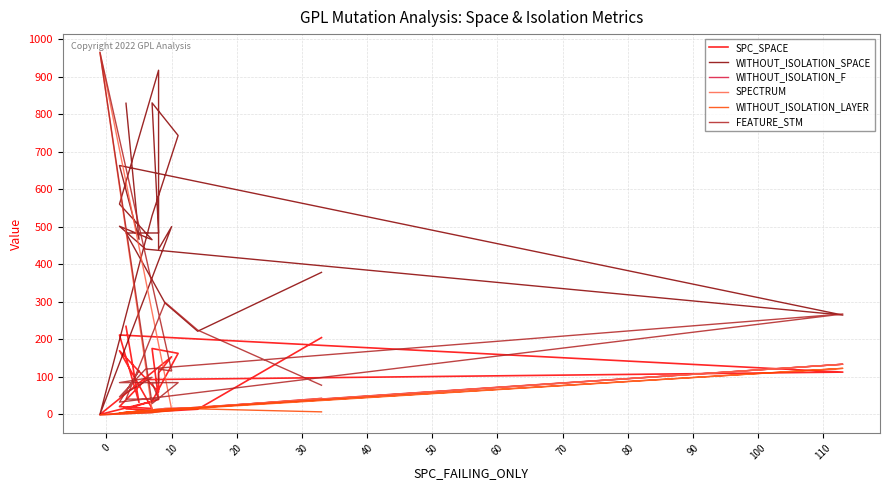

Is the value of FEATURE_STM at 60 greater than the value of SPC_SPACE at 100?

Yes